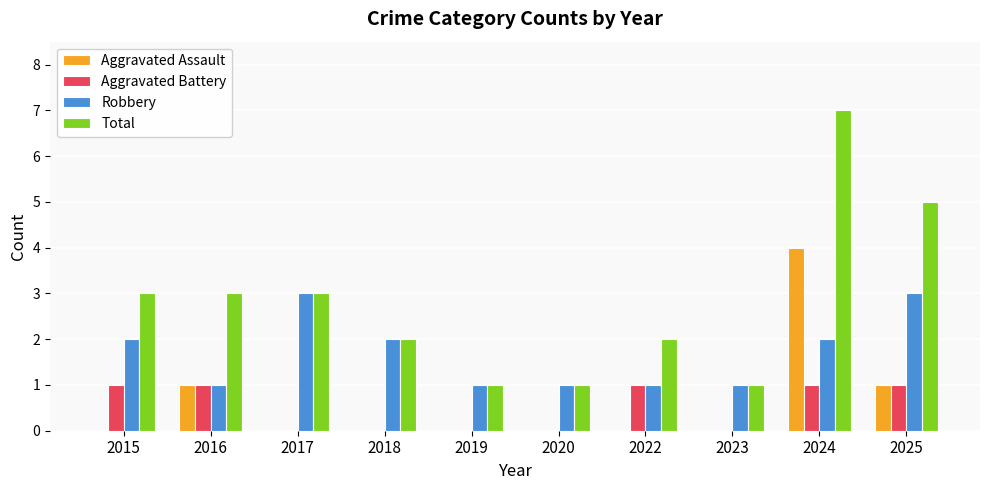

Which category has the highest value in the Aggravated Assault series?

2024